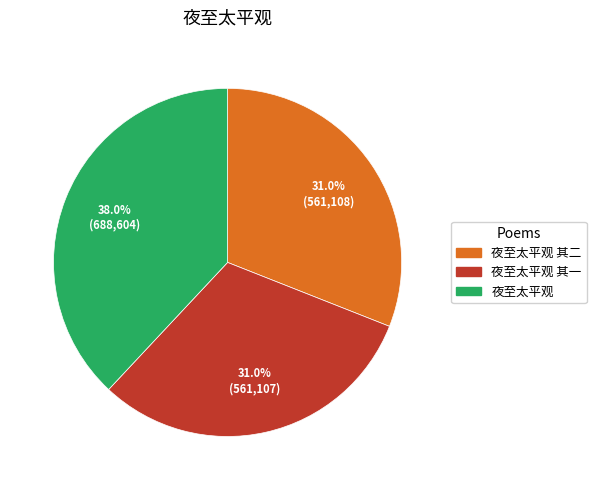

How many segments does this pie chart have?

3